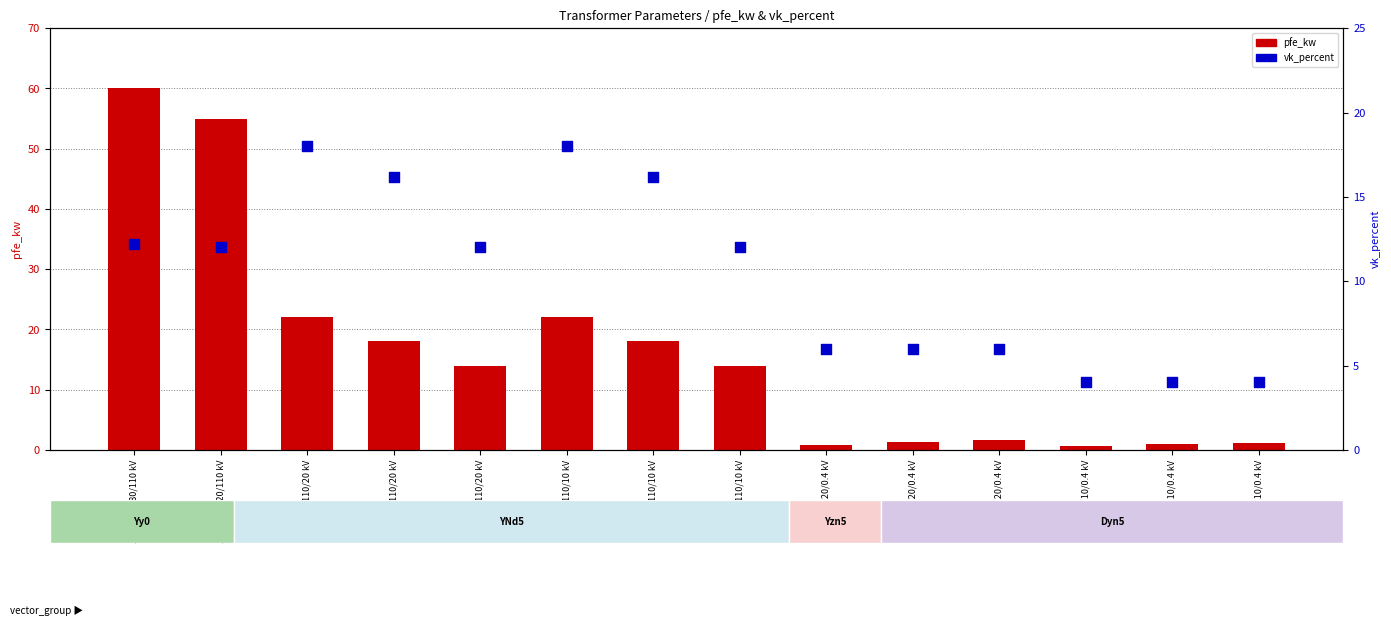

At how many categories does at least one series exceed 56?

1